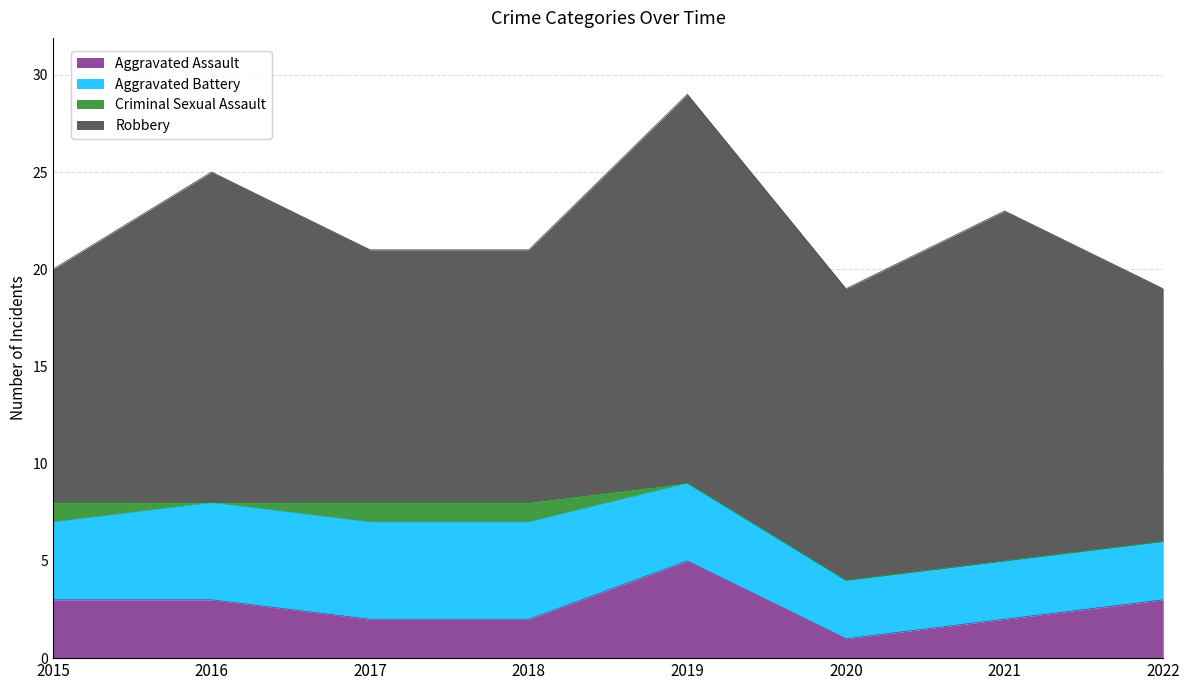

True or false: Aggravated Battery and Robbery cross at least once.

False